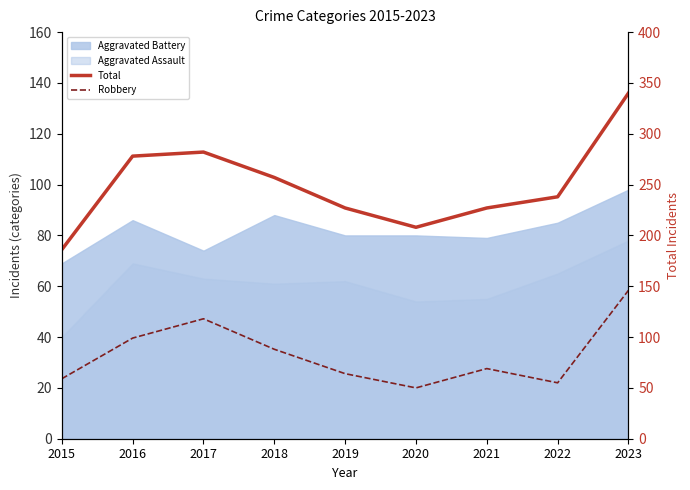

Is it true that Total equals 274 at 2015?

False